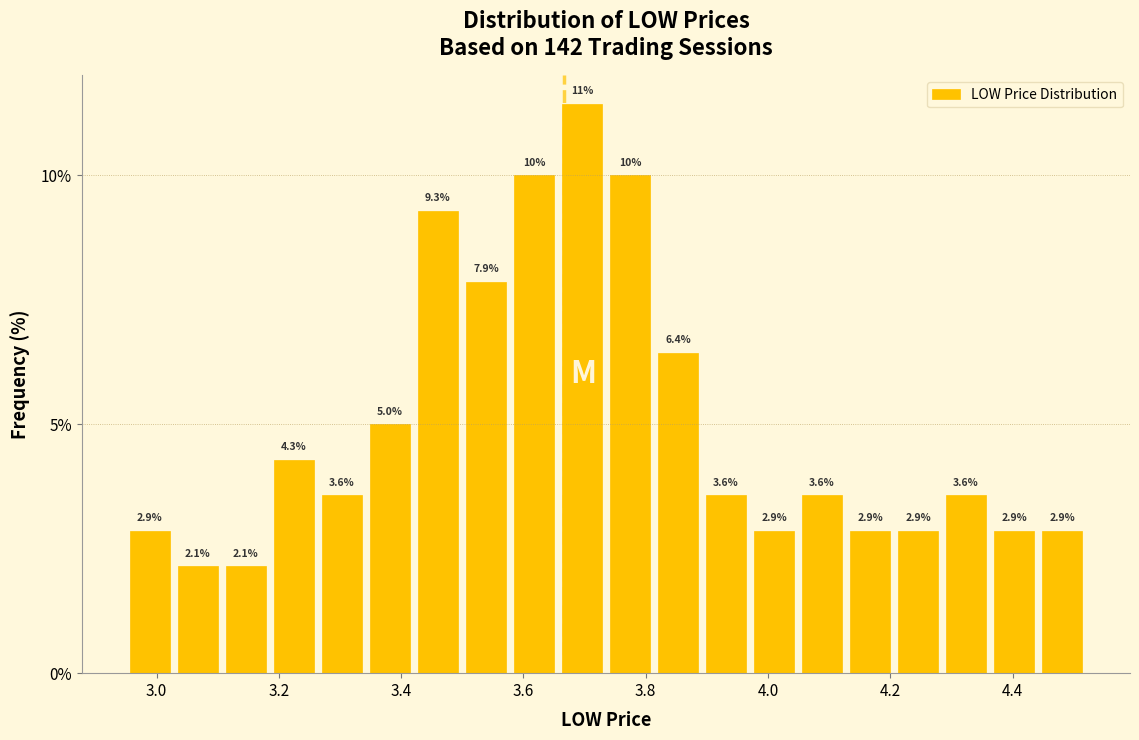

Around what value on the x-axis is the tallest bar? Give the approximate position of its centre, as read against the axis.

3.70